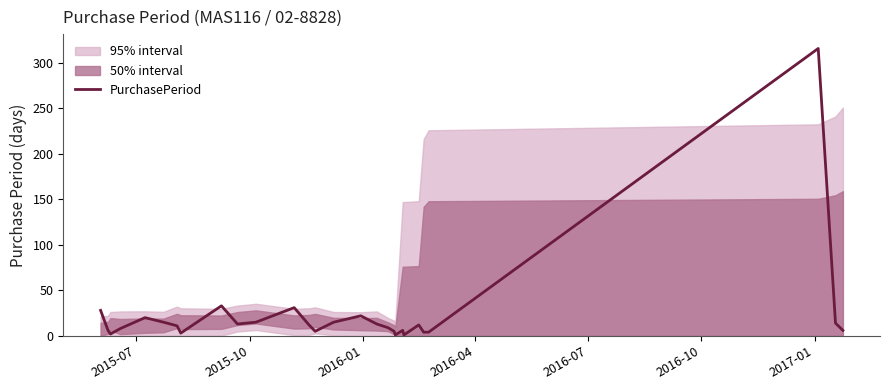

Reading right to left, list all the values displayed in this chart.

6	14	316	4	4	12	1	6	1	5	9	13	22	15	5	12	31	15	13	33	3	11	15	20	8	2	6	28